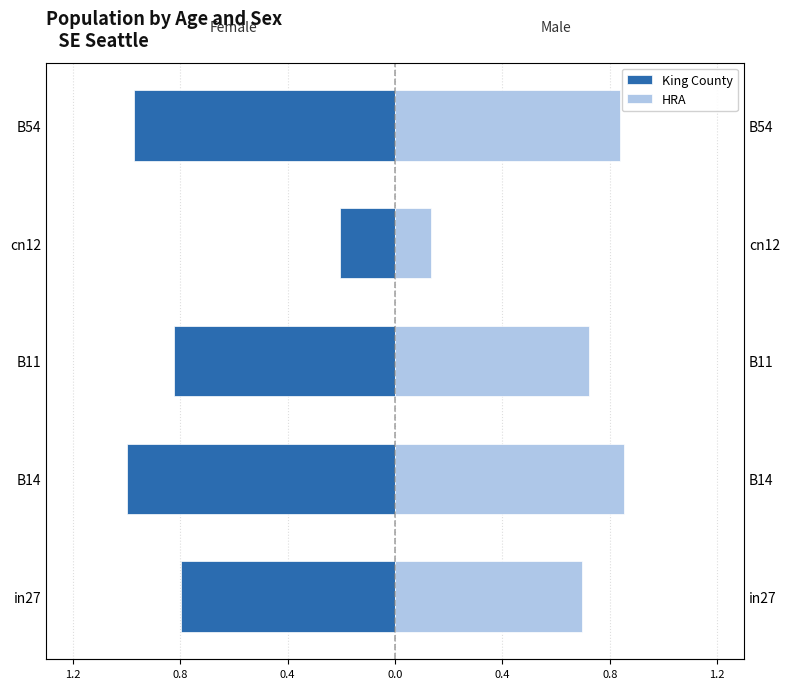

Is it true that HRA equals 0.4 at B11?

False